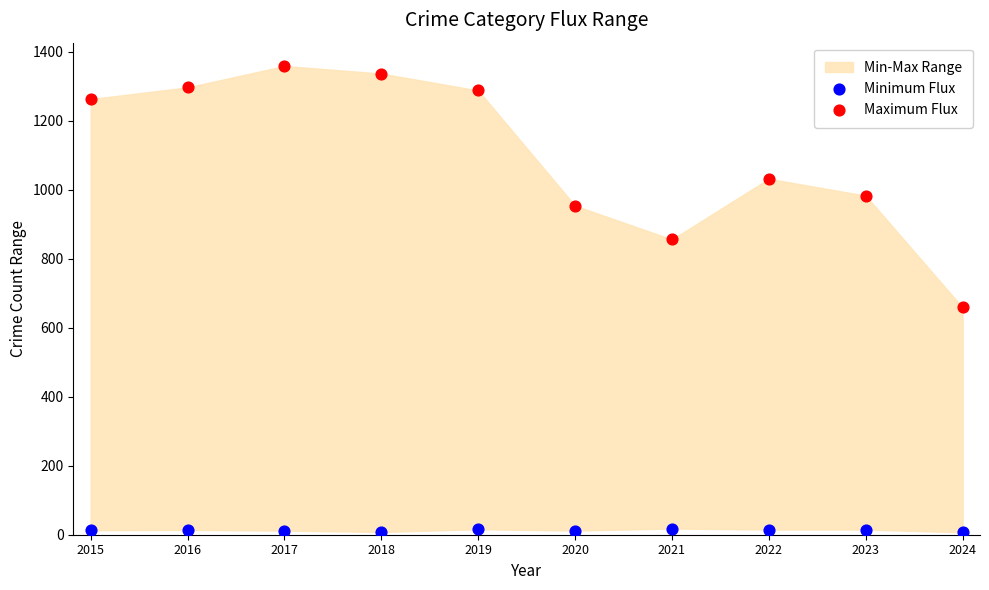

Which series reaches the minimum Y coordinate?

Minimum Flux